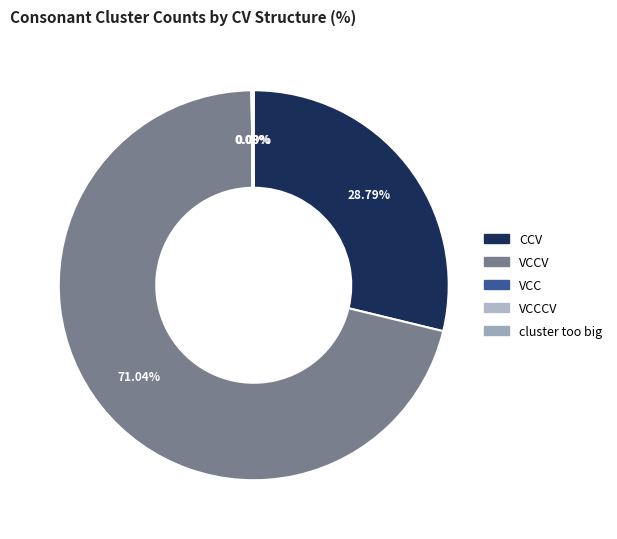

What is the majority slice?

VCCV